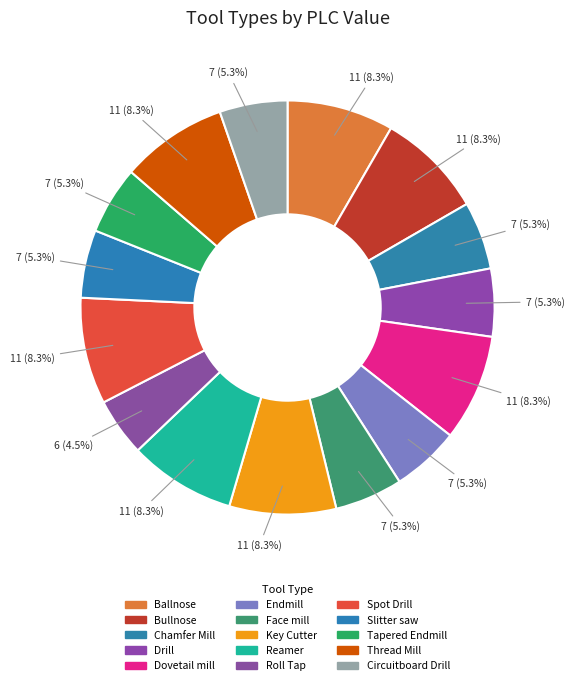

How many slices are in this pie chart?

15